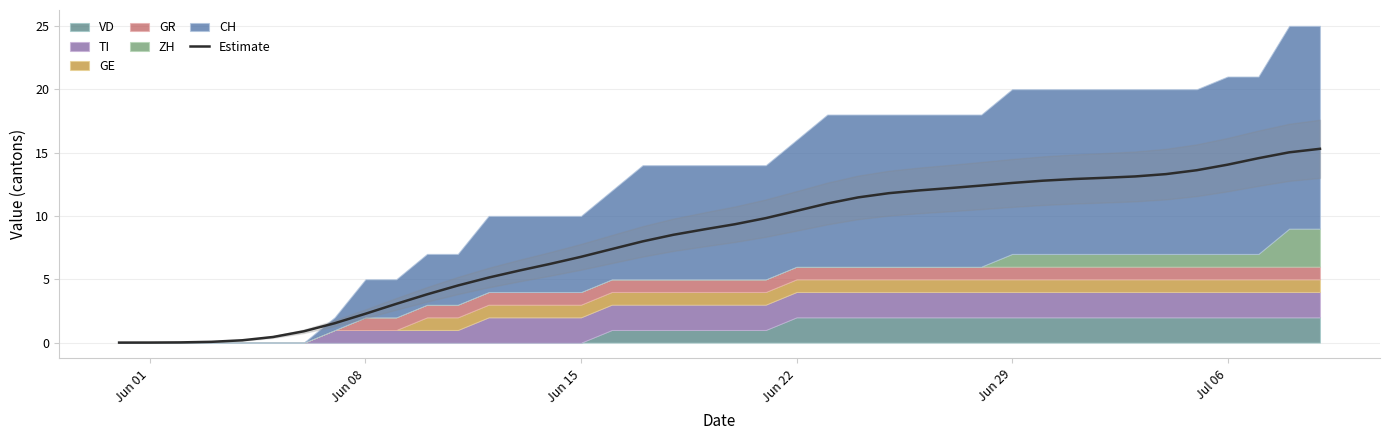

The value of Estimate at Jun 29 is 21.8. True or false?

False